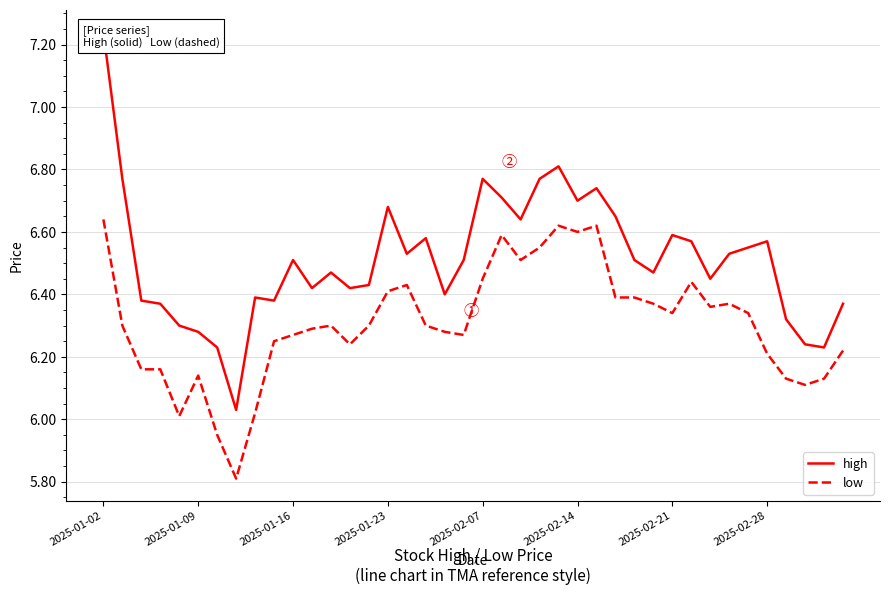

Does the chart have visible grid lines?

Yes